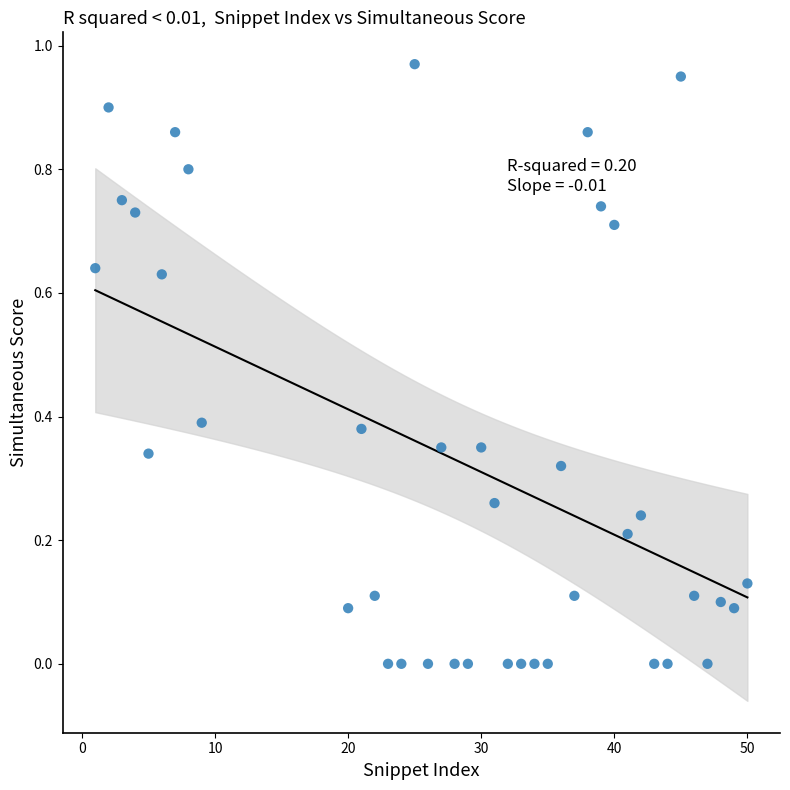

What is the range of X values (max minus min)?

49.0